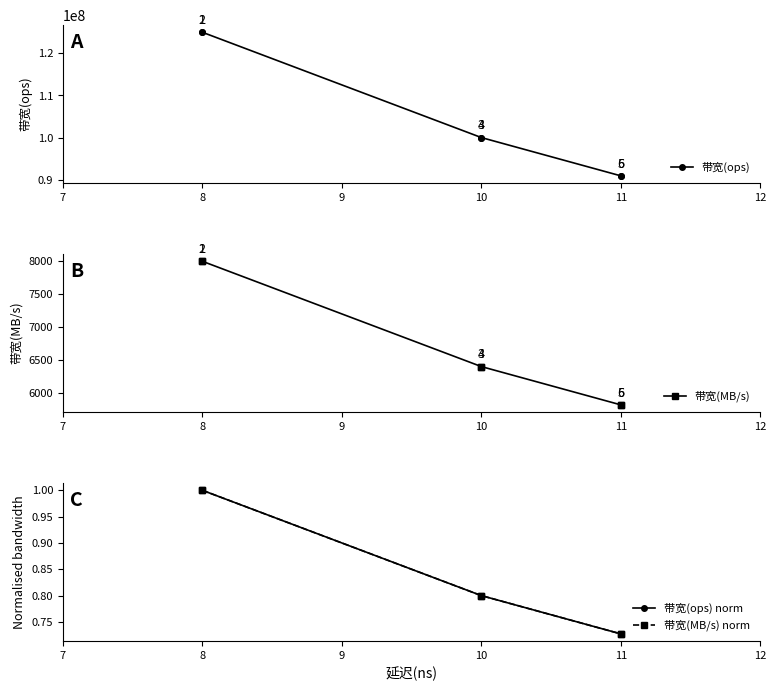

True or false: 带宽(ops) norm and 带宽(MB/s) cross at least once.

False